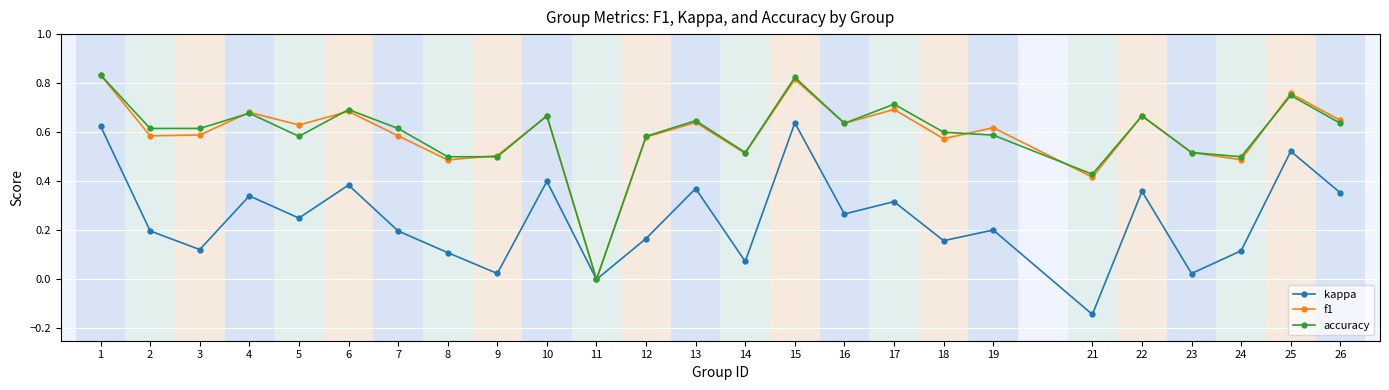

Where is the first local maximum for kappa?

4